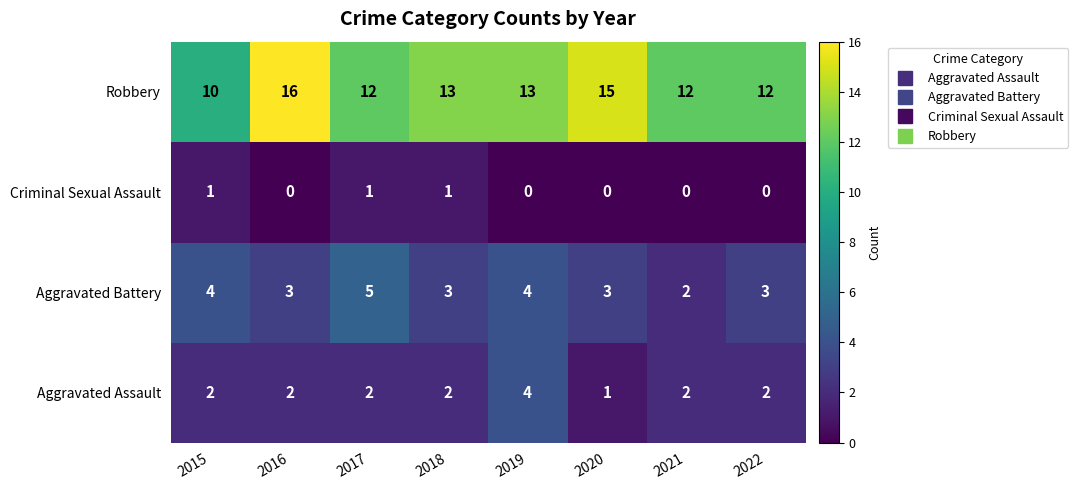

Which series has the largest total across all categories?

Robbery